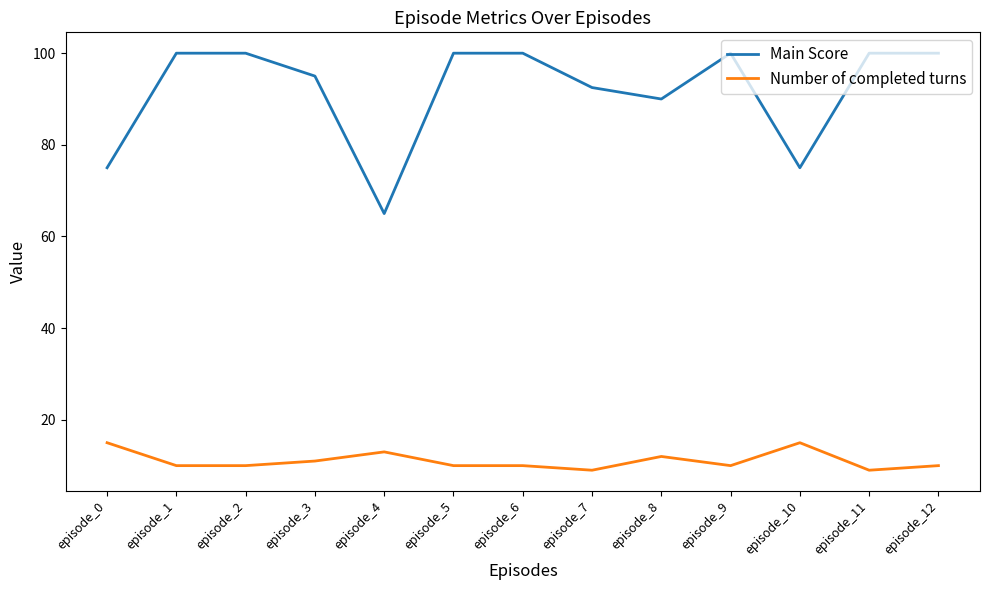

What are all the series names shown in the legend?

Main Score, Number of completed turns